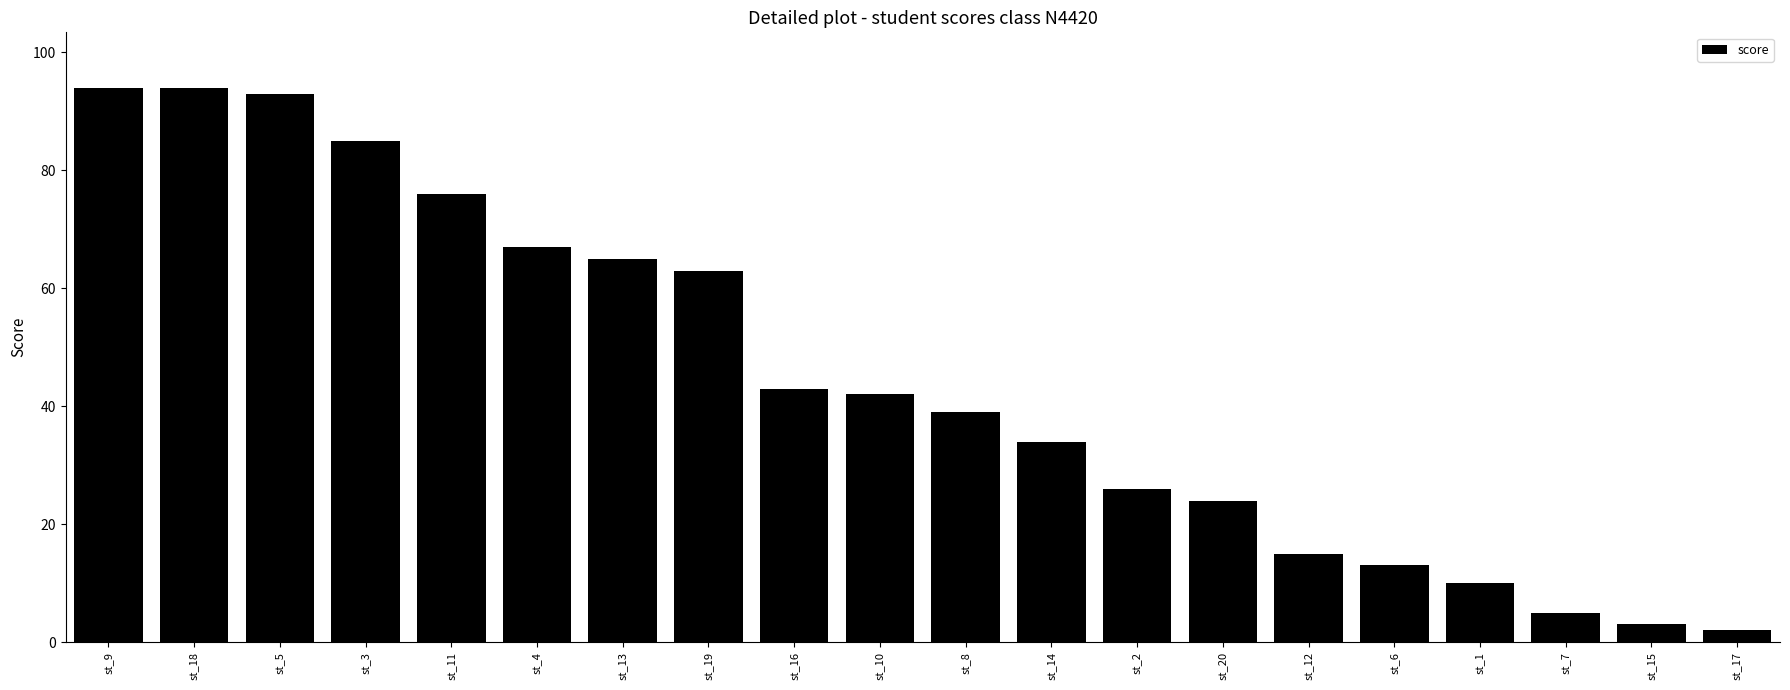

What is the change in value from st_9 to st_3?

-9